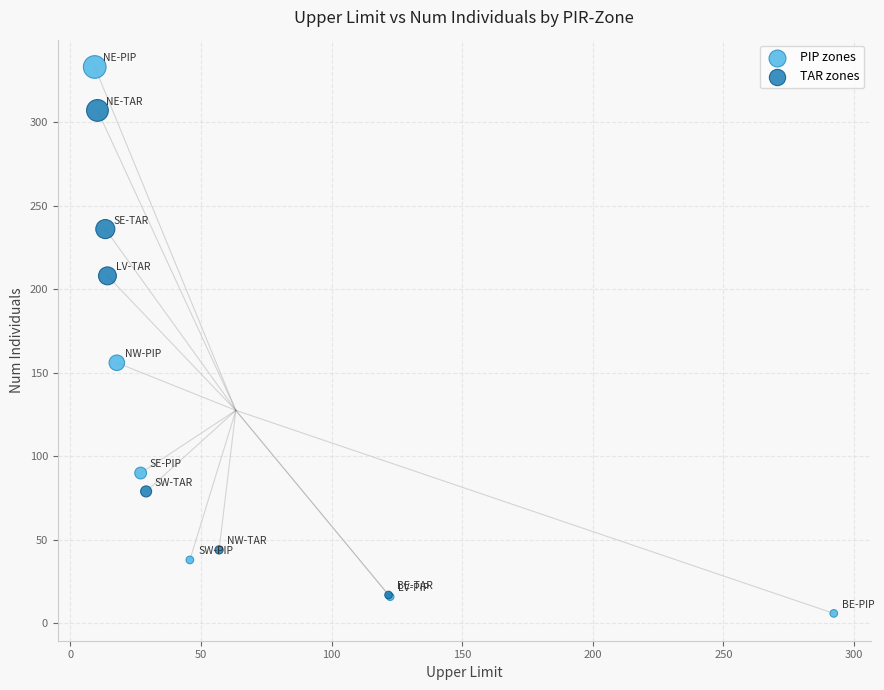

Which series has the largest Y range (max minus min)?

PIP zones